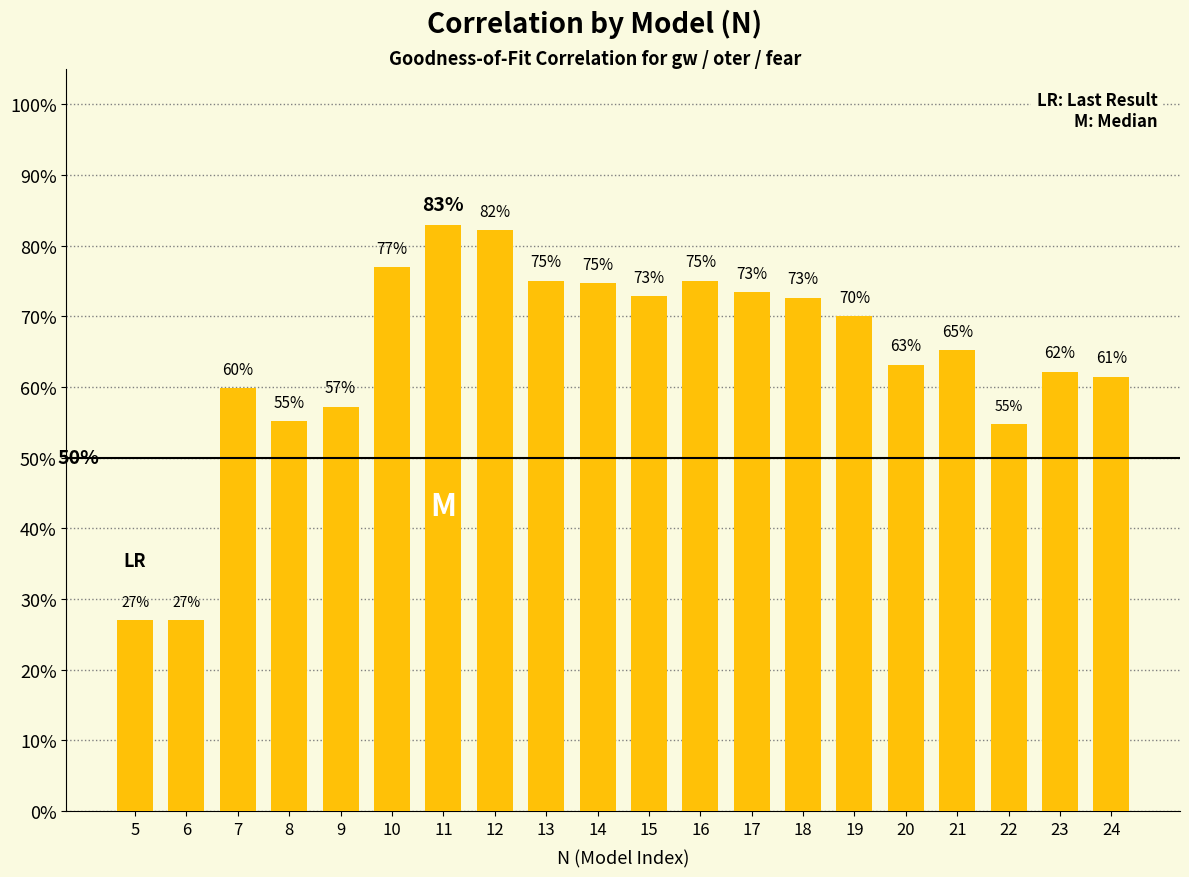

List the labels in order of value, smallest first.

5, 6, 22, 8, 9, 7, 24, 23, 20, 21, 19, 18, 15, 17, 14, 13, 16, 10, 12, 11